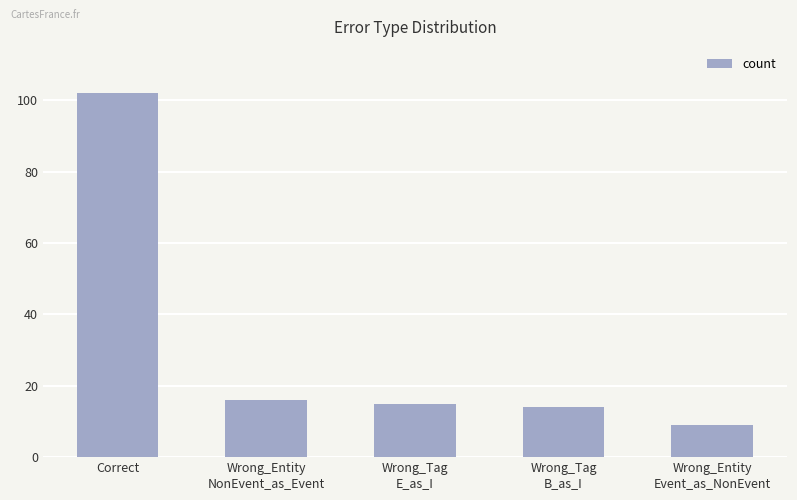

What is the difference between the values at Wrong_Tag
E_as_I and Wrong_Entity
NonEvent_as_Event?

1